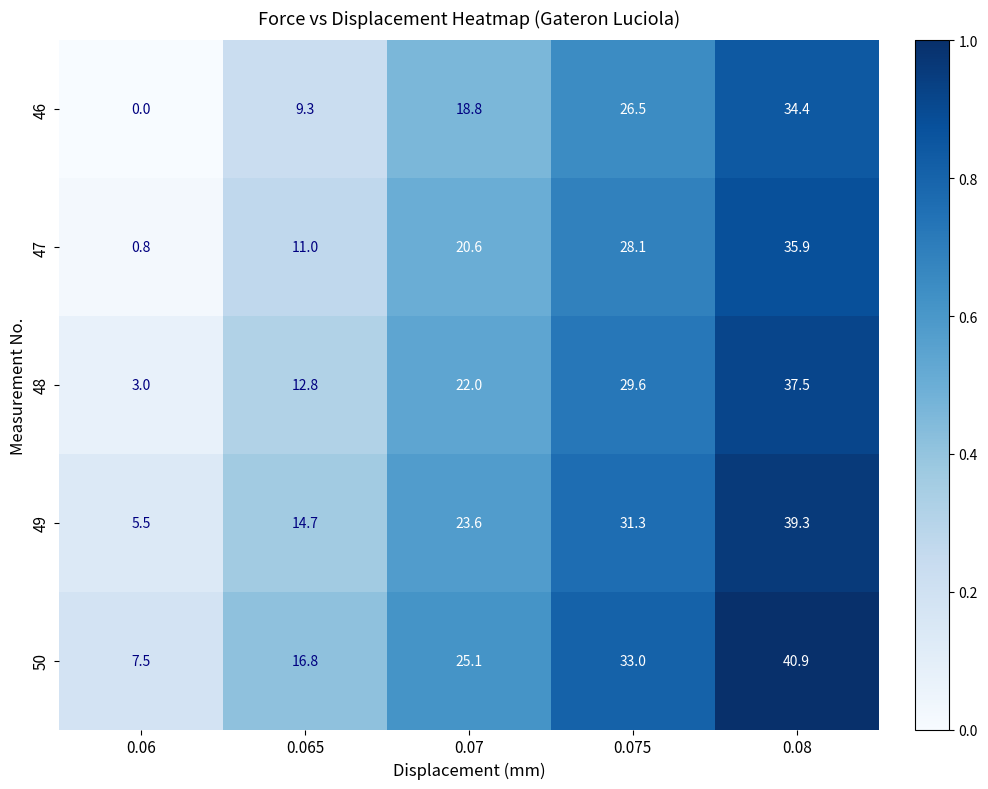

Reading right to left, extract all data points from this chart.

46: 0.08=34.4	0.075=26.5	0.07=18.8	0.065=9.3	0.06=0.0
47: 0.08=35.9	0.075=28.1	0.07=20.6	0.065=11.0	0.06=0.8
48: 0.08=37.5	0.075=29.6	0.07=22.0	0.065=12.8	0.06=3.0
49: 0.08=39.3	0.075=31.3	0.07=23.6	0.065=14.7	0.06=5.5
50: 0.08=40.9	0.075=33.0	0.07=25.1	0.065=16.8	0.06=7.5